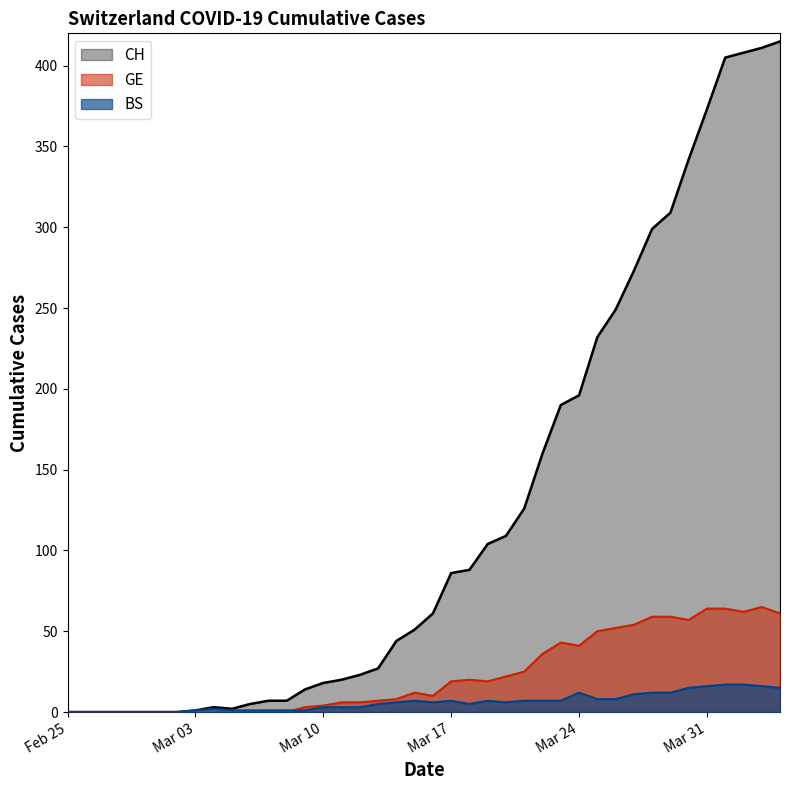

At how many categories does at least one series exceed 219?

11